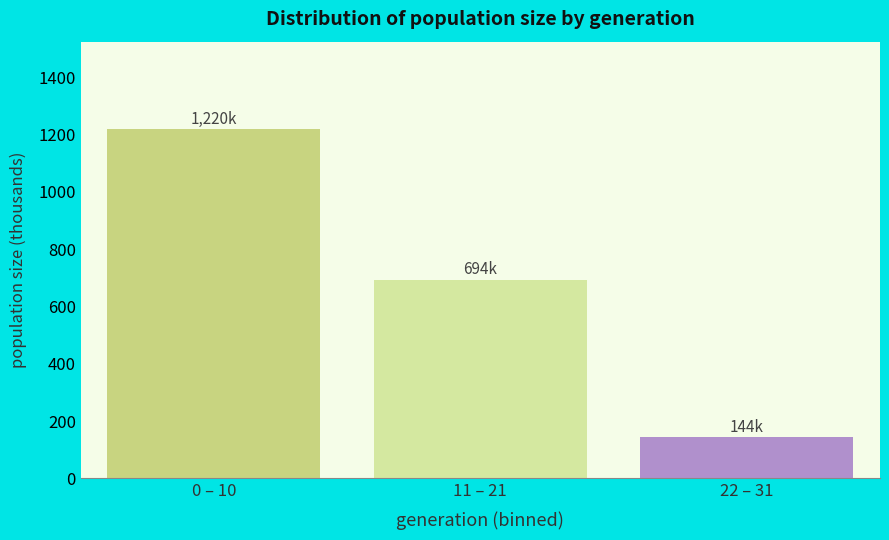

Reading left to right, transcribe all the data shown in this chart.

0 – 10=1219.9	11 – 21=694.2	22 – 31=143.6